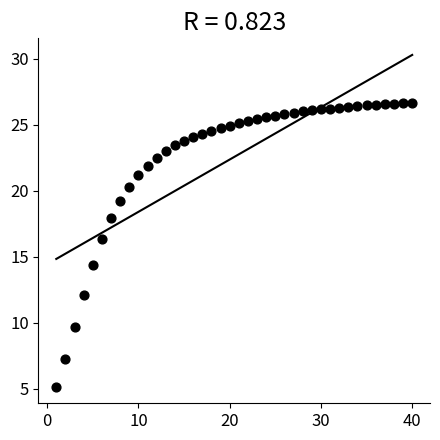

What Y value in the scatter plot is closest to 15?

14.4